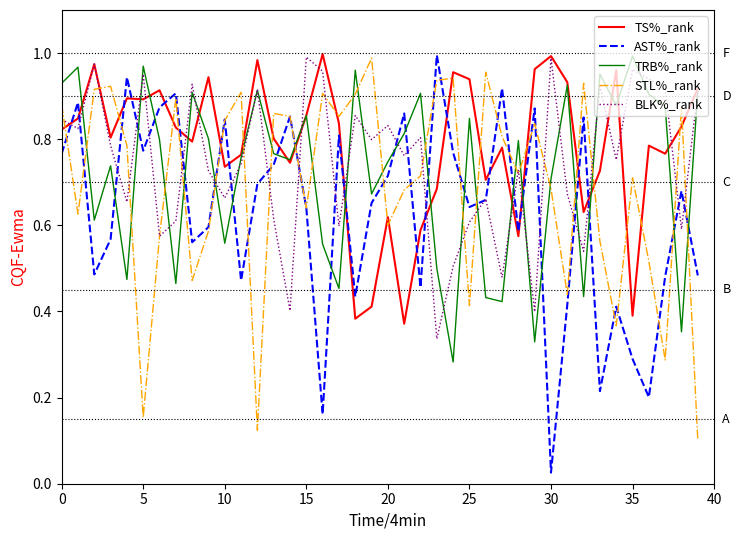

True or false: TRB%_rank and AST%_rank cross at least once.

True